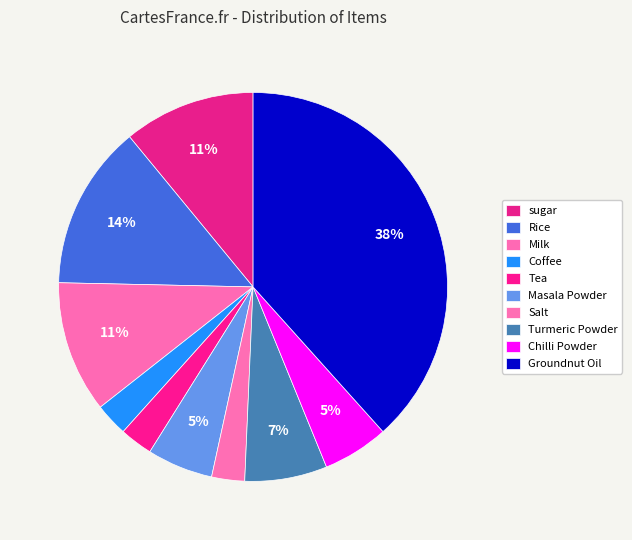

What is the largest slice in the pie chart?

Groundnut Oil